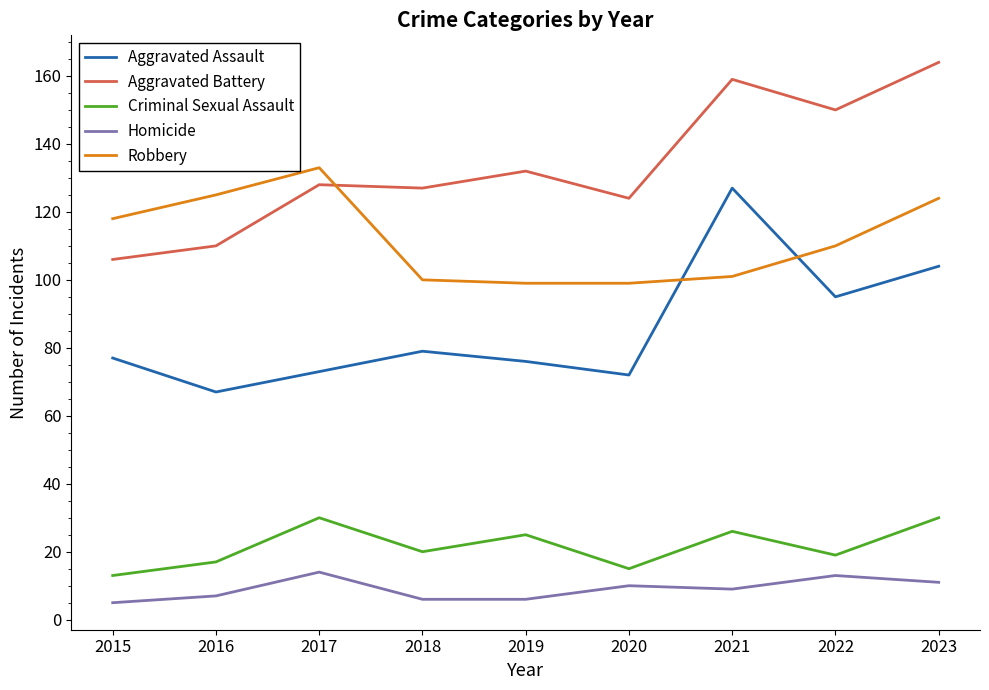

Reading left to right, extract all data points from this chart.

Aggravated Assault: 77	67	73	79	76	72	127	95	104
Aggravated Battery: 106	110	128	127	132	124	159	150	164
Criminal Sexual Assault: 13	17	30	20	25	15	26	19	30
Homicide: 5	7	14	6	6	10	9	13	11
Robbery: 118	125	133	100	99	99	101	110	124